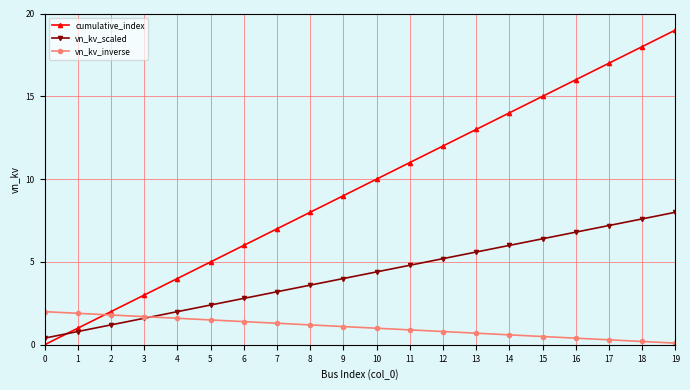

Between 8 and 18, which series saw the biggest shift?

cumulative_index